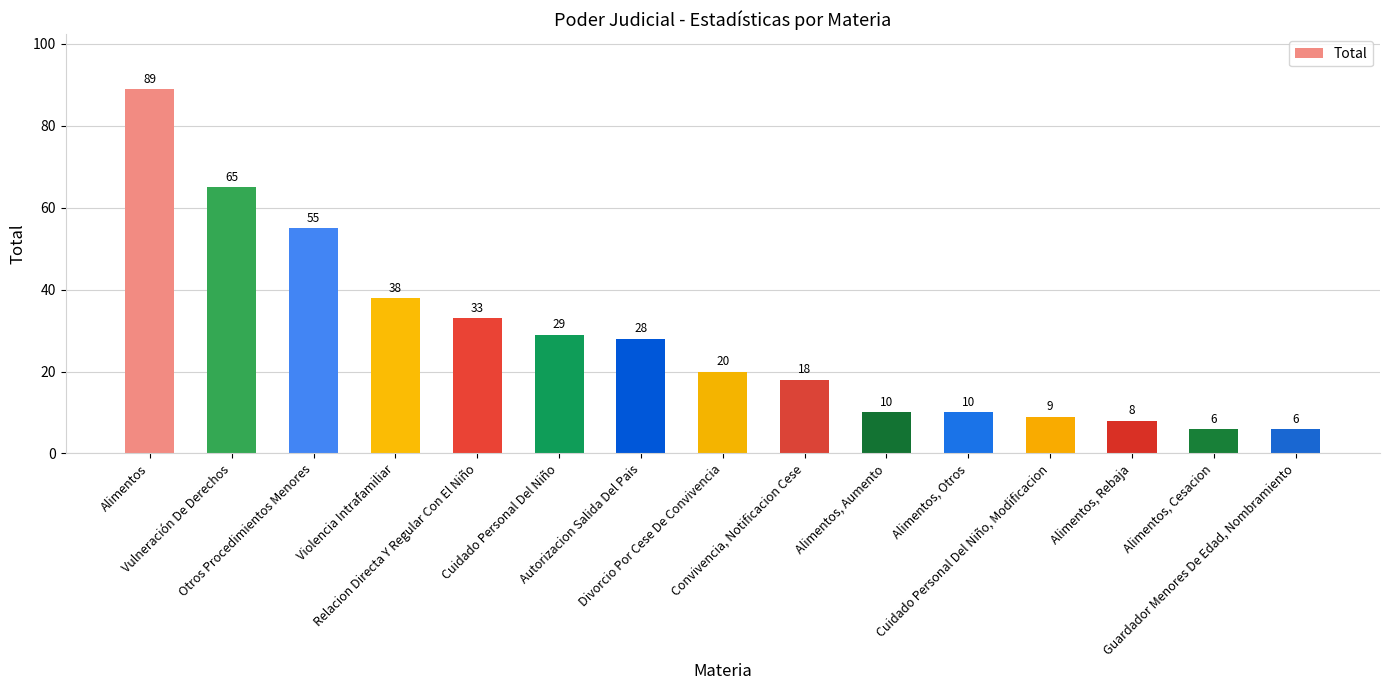

What is the maximum value shown in the chart?

89